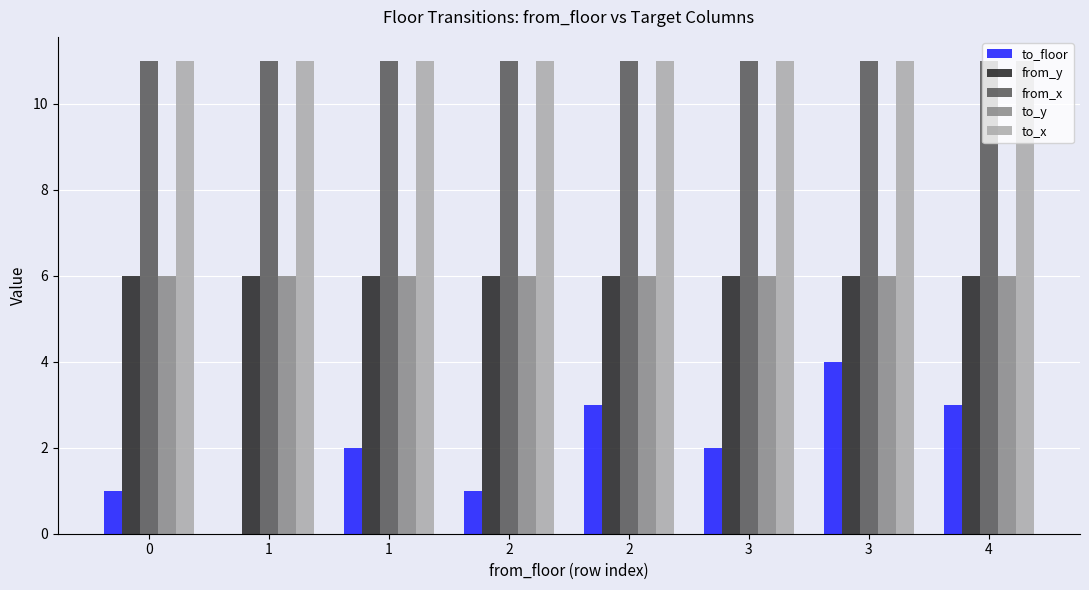

What is the sum of all from_x values?

88